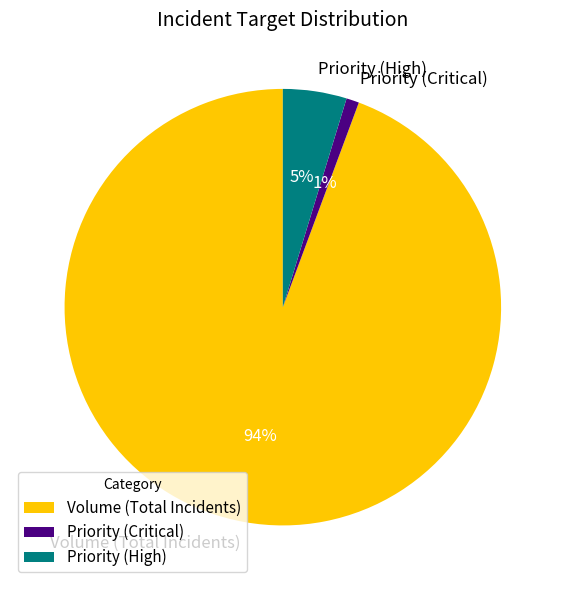

Which has a higher value, Volume (Total Incidents) or Priority (High)?

Volume (Total Incidents)